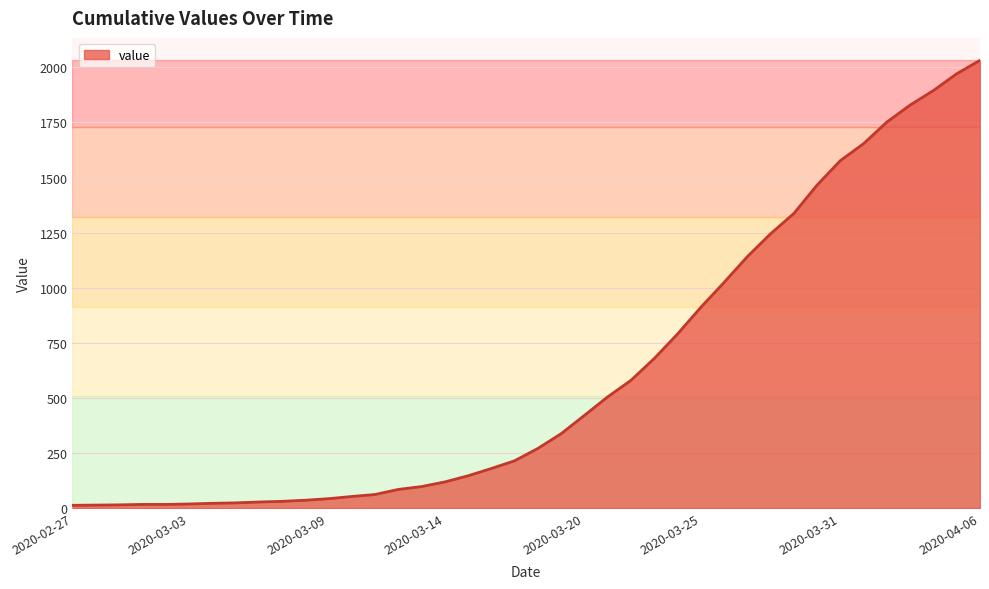

What is the maximum value shown in the chart?

2032